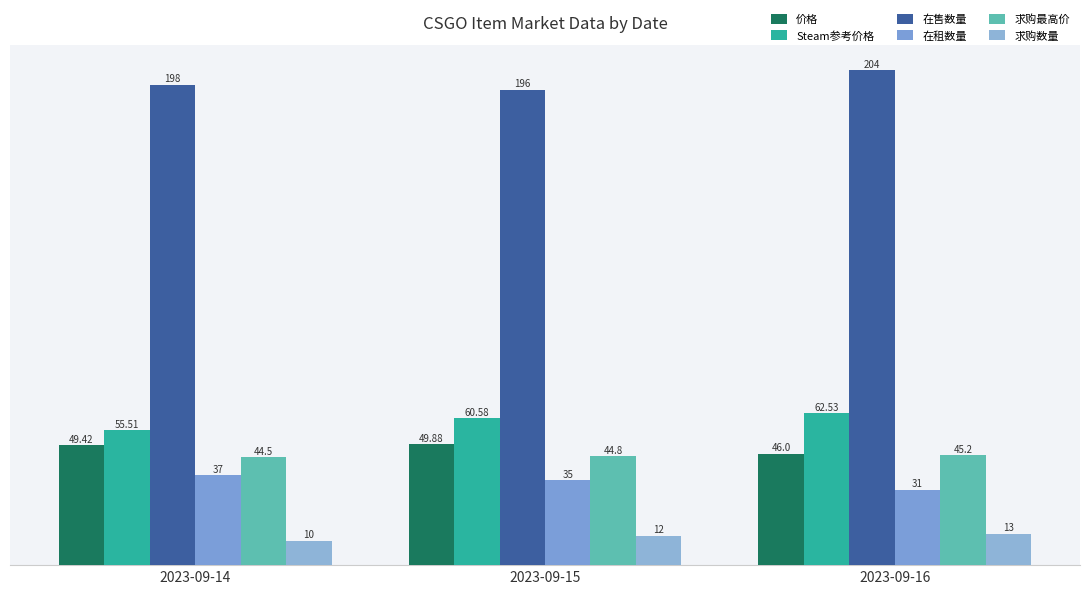

What is the lowest value of the 价格 series?

46.0